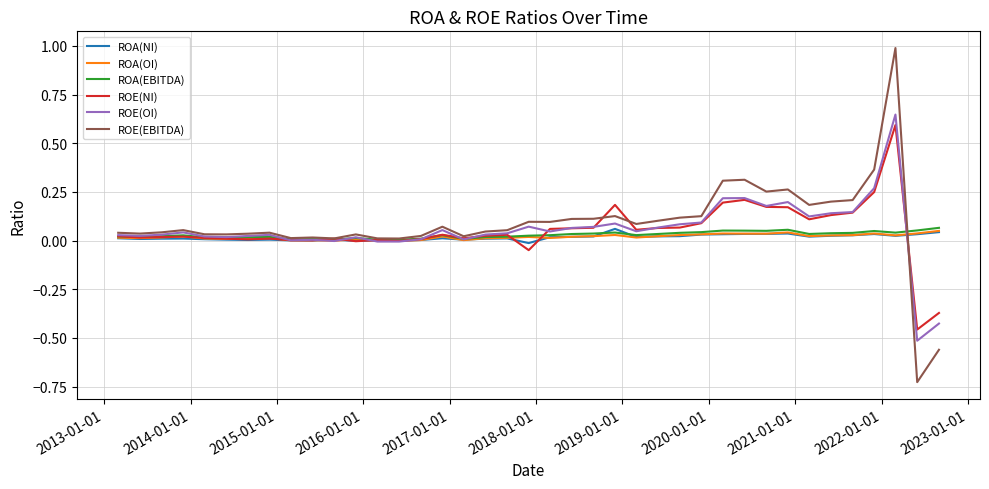

Which series has the largest range (max minus min)?

ROE(EBITDA)